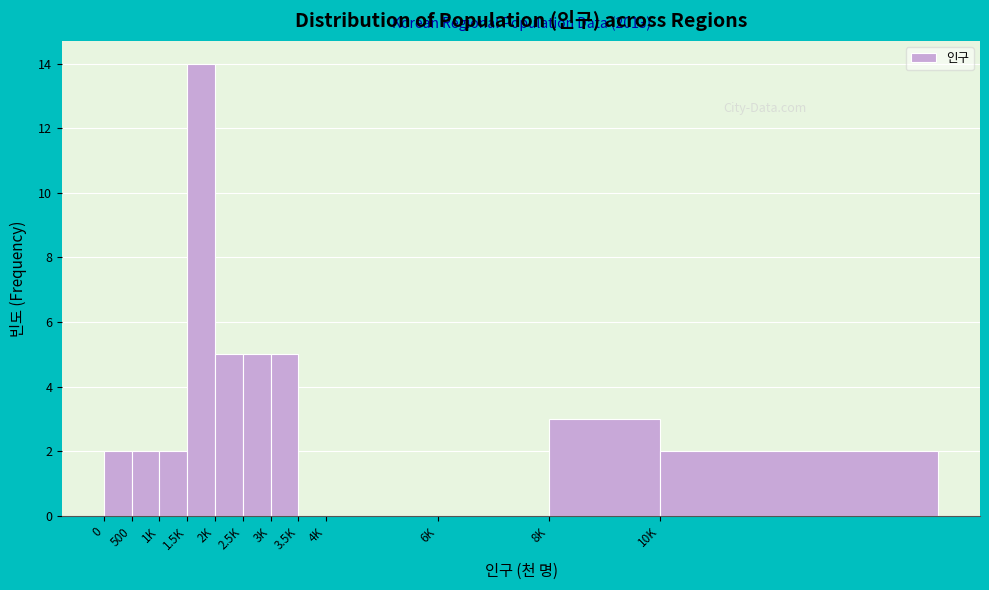

Reading right to left, transcribe all the data shown in this chart.

10K=2	8K=3	6K=0	4K=0	3.5K=0	3K=5	2.5K=5	2K=5	1.5K=14	1K=2	500=2	0=2